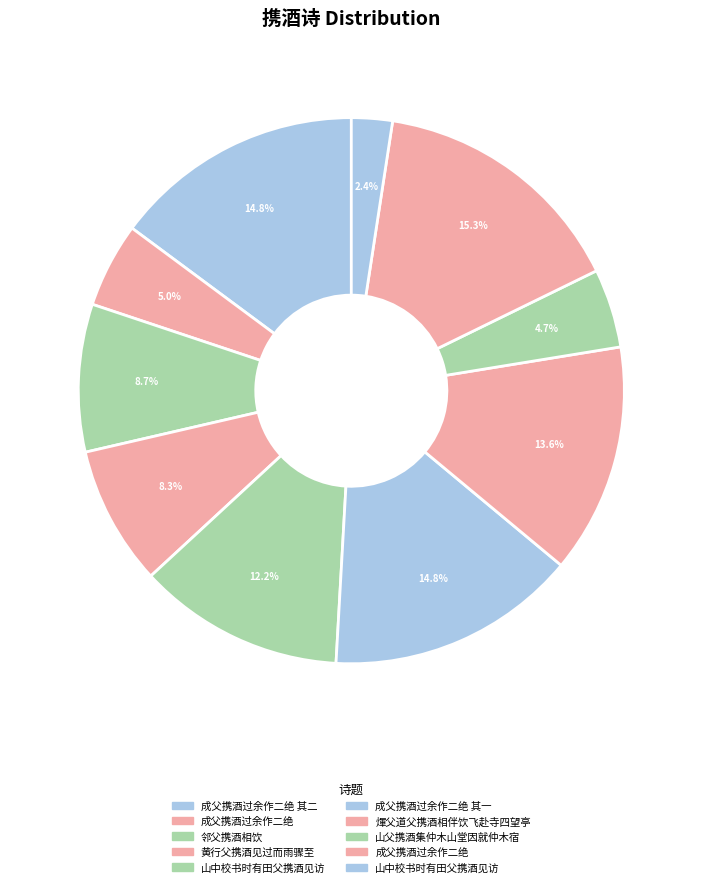

Rank the categories by value from highest to lowest.

成父携酒过余作二绝, 成父携酒过余作二绝 其二, 成父携酒过余作二绝 其一, 煇父道父携酒相伴饮飞赴寺四望亭, 山中校书时有田父携酒见访, 邻父携酒相饮, 黄行父携酒见过而雨骤至, 成父携酒过余作二绝, 山父携酒集仲木山堂因就仲木宿, 山中校书时有田父携酒见访